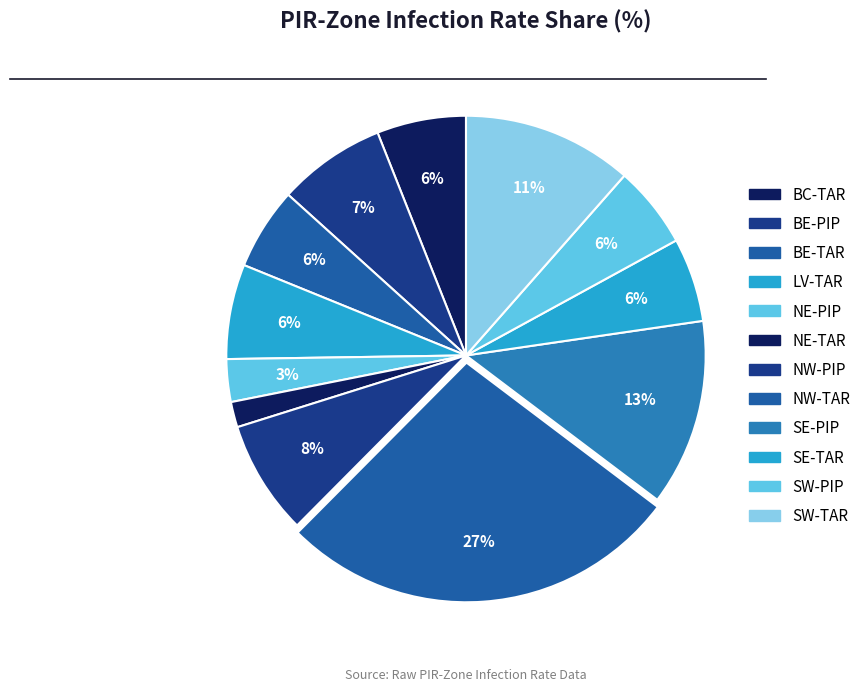

Count the number of slices in the pie.

12